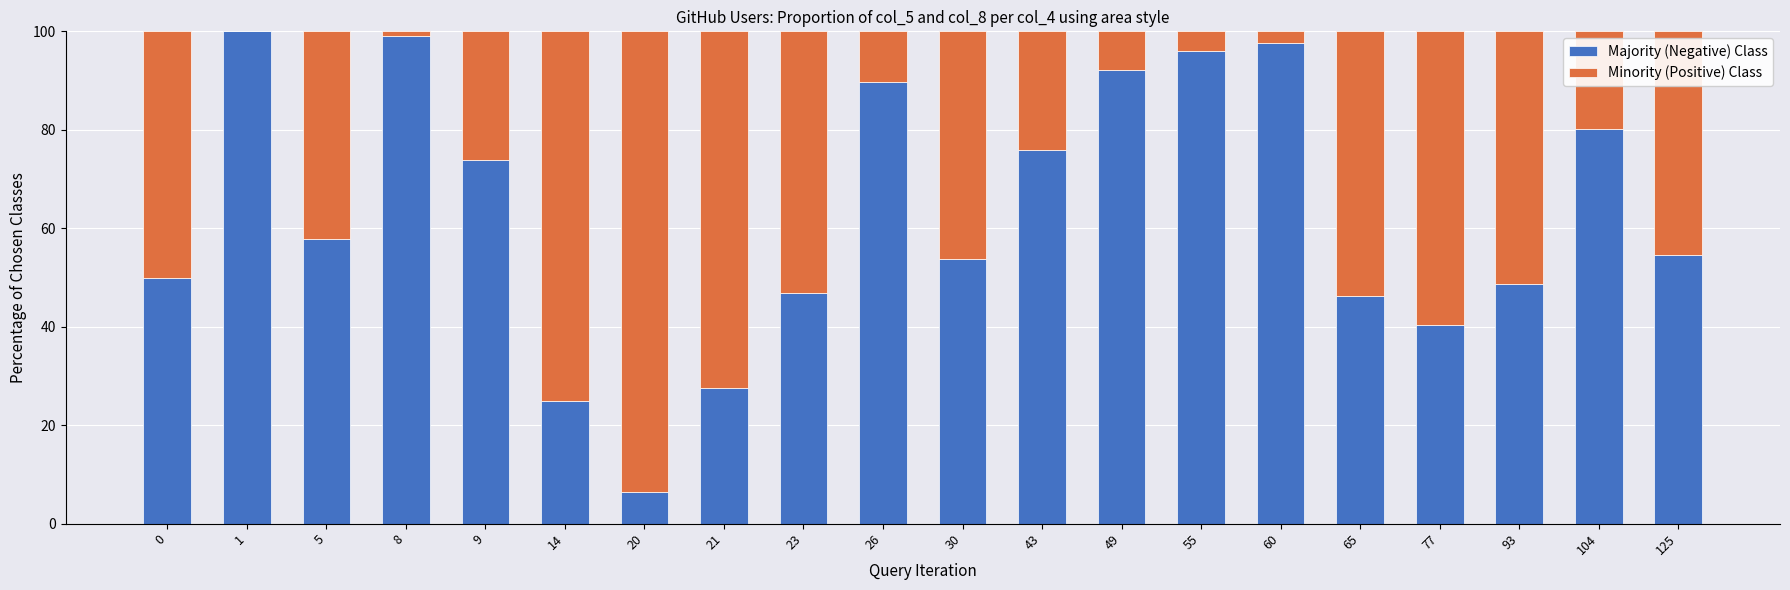

What is the total value across all series at 125?

100.0